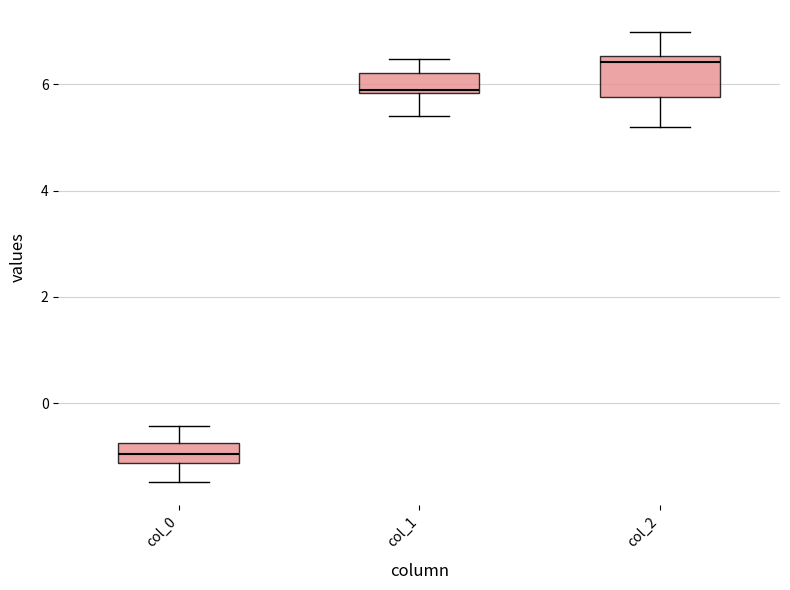

Which box's median line is the lowest?

col_0